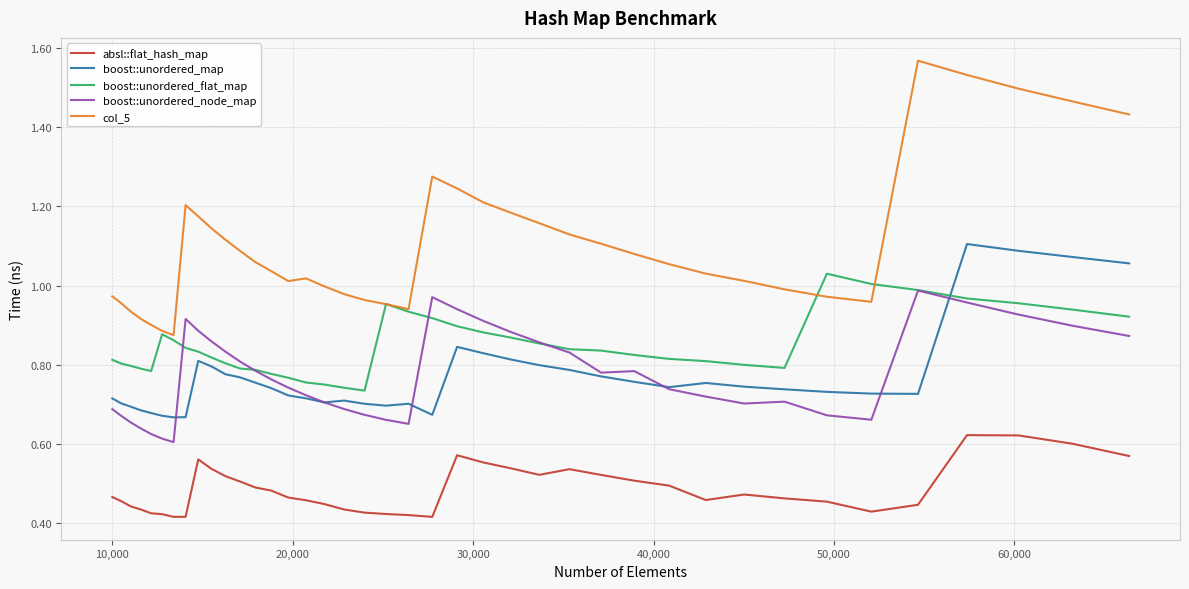

Which series has the widest spread of values?

col_5